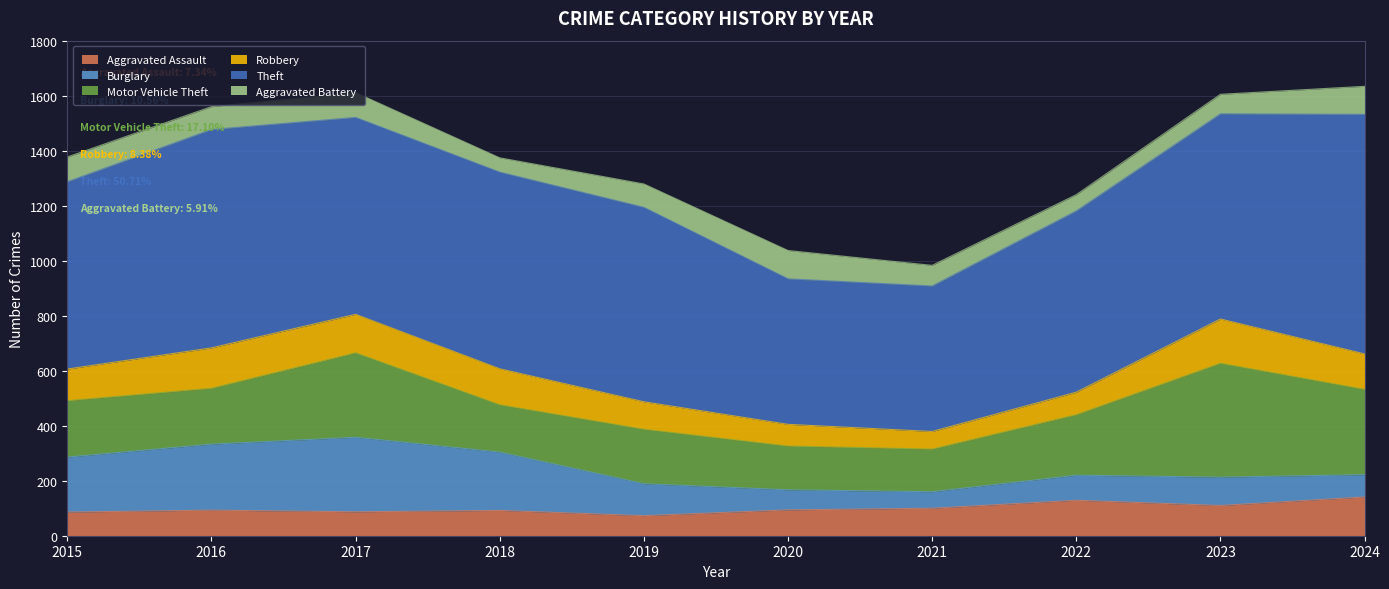

What is the difference between the Motor Vehicle Theft values at 2018 and 2019?

26